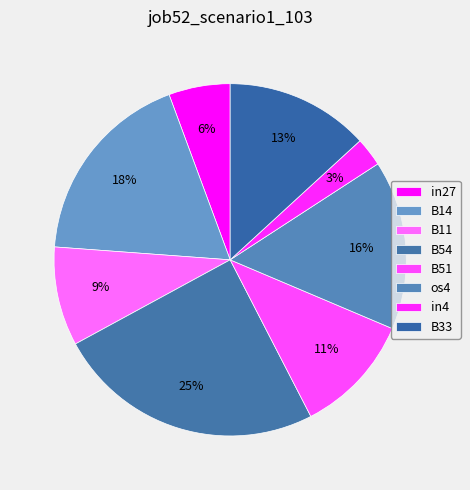

How many segments does this pie chart have?

8